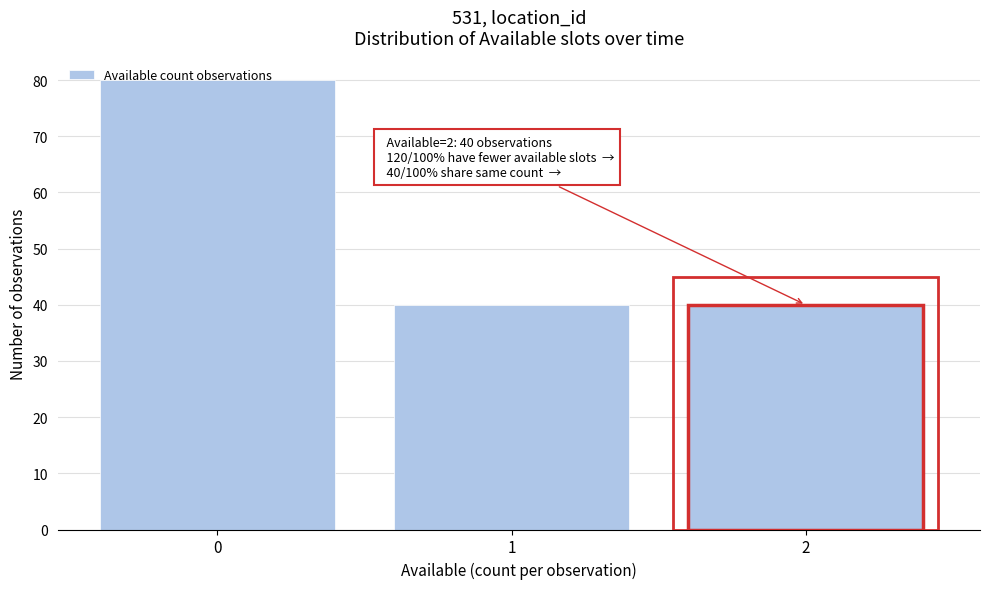

Is it true that the value at 2 is 57?

False